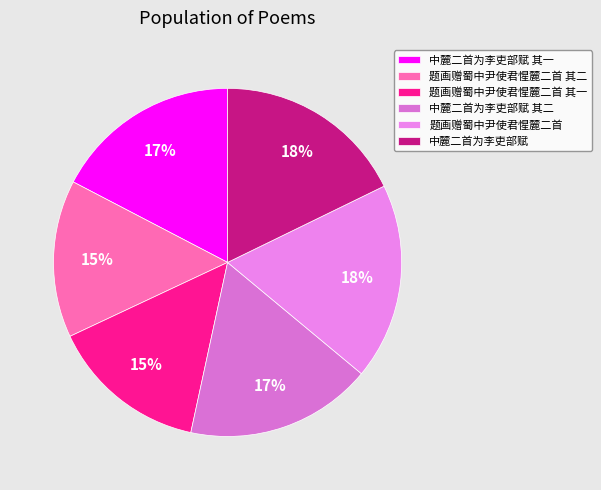

Is it true that 题画赠蜀中尹使君惺麓二首 其二 is 24% of the pie?

False